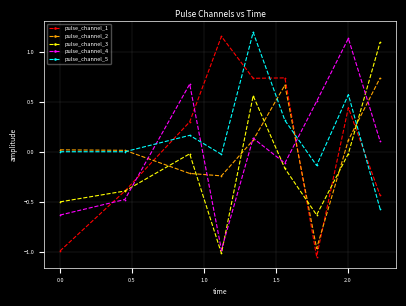

In pulse_channel_4, how many points are higher than both neighbors (excluding endpoints)?

3